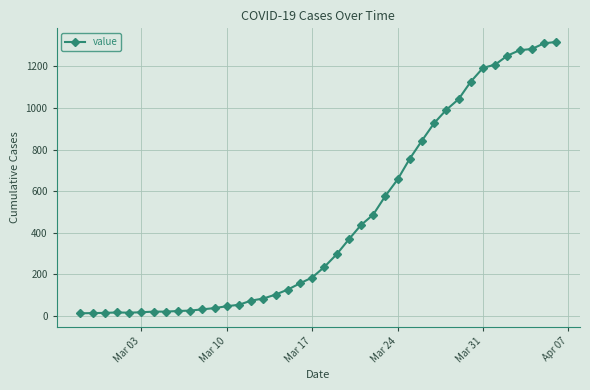

What is the greatest value displayed?

1317